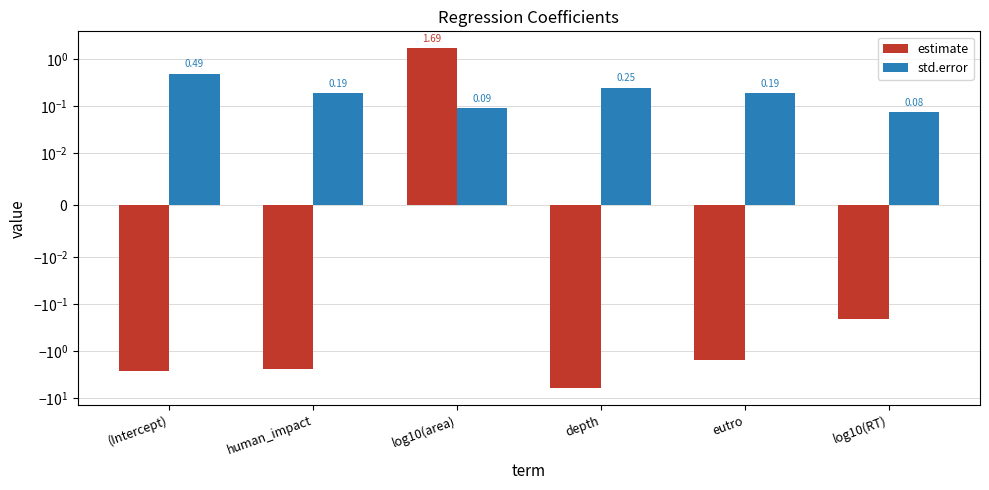

Rank the series by their maximum value, from highest to lowest.

estimate, std.error